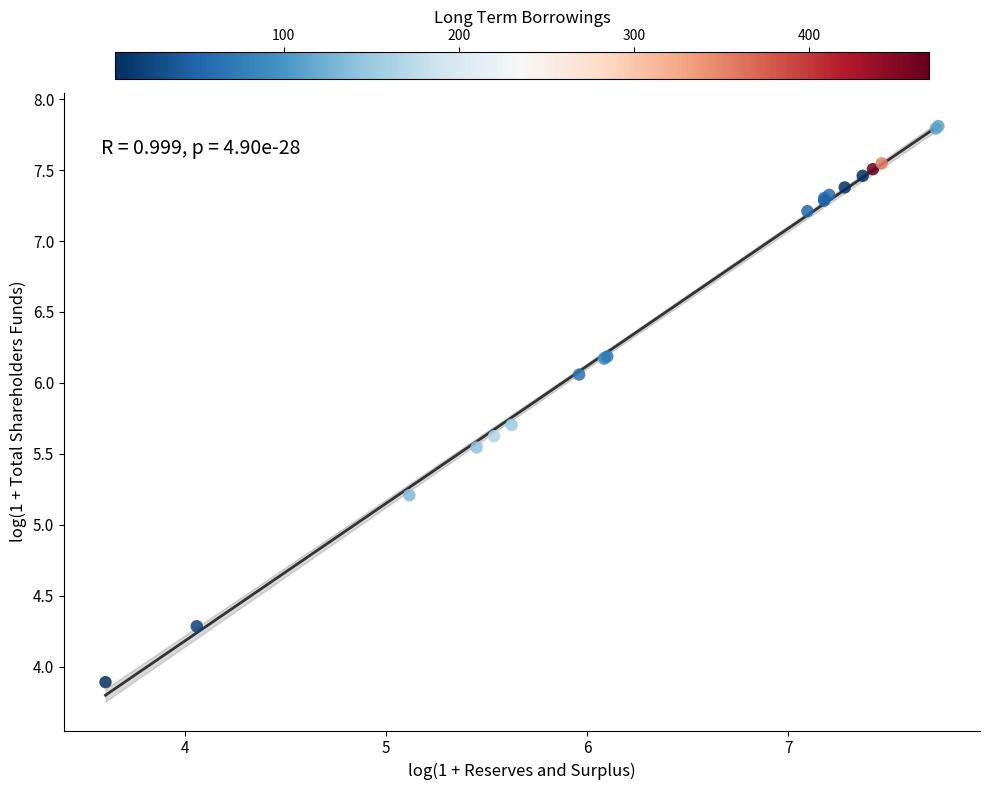

What Y value in the scatter plot is closest to 5?

5.2